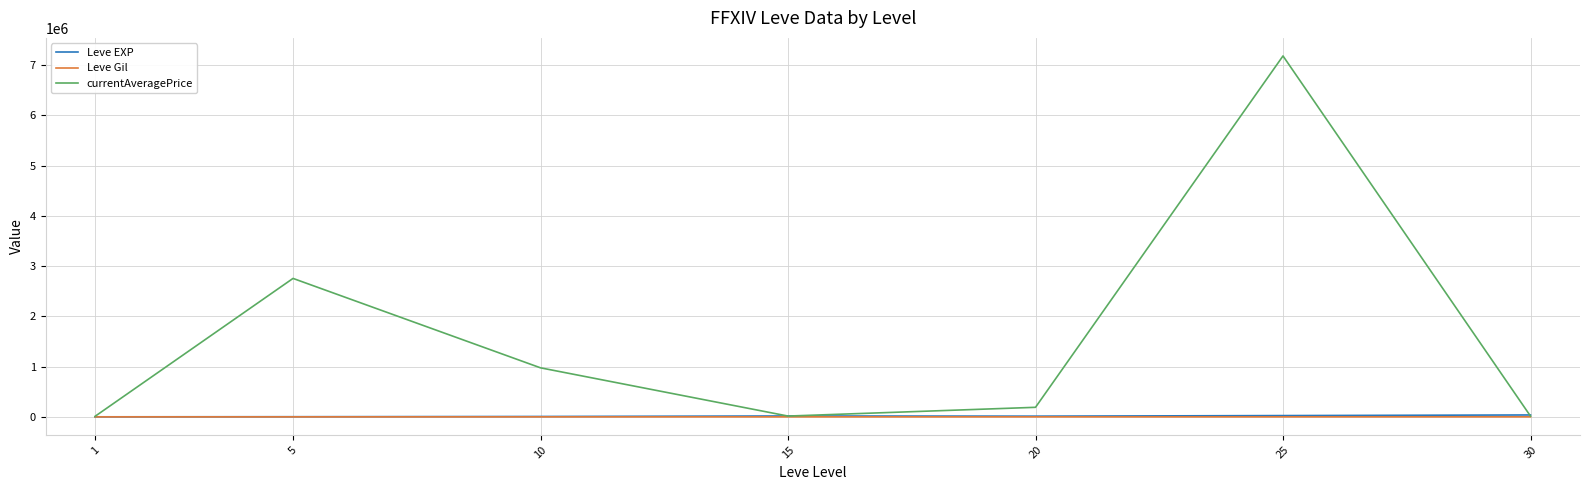

What is the difference between the second highest and second lowest values in the Leve Gil series?

163.3